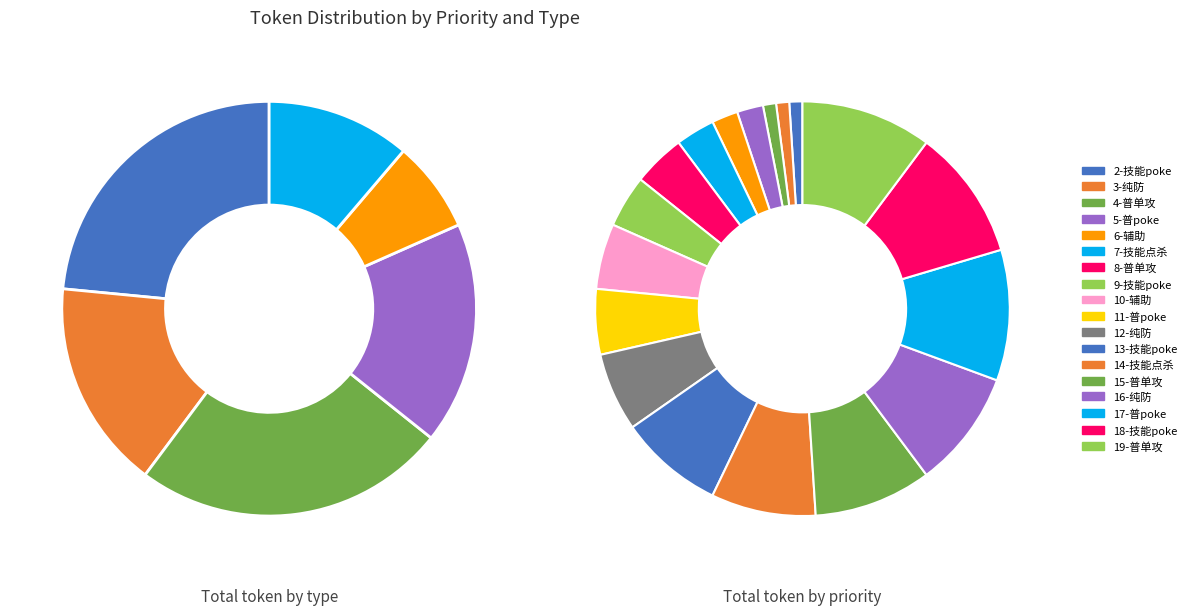

Is the sum of 技能点杀(64) and 技能poke(8) greater than half?

No